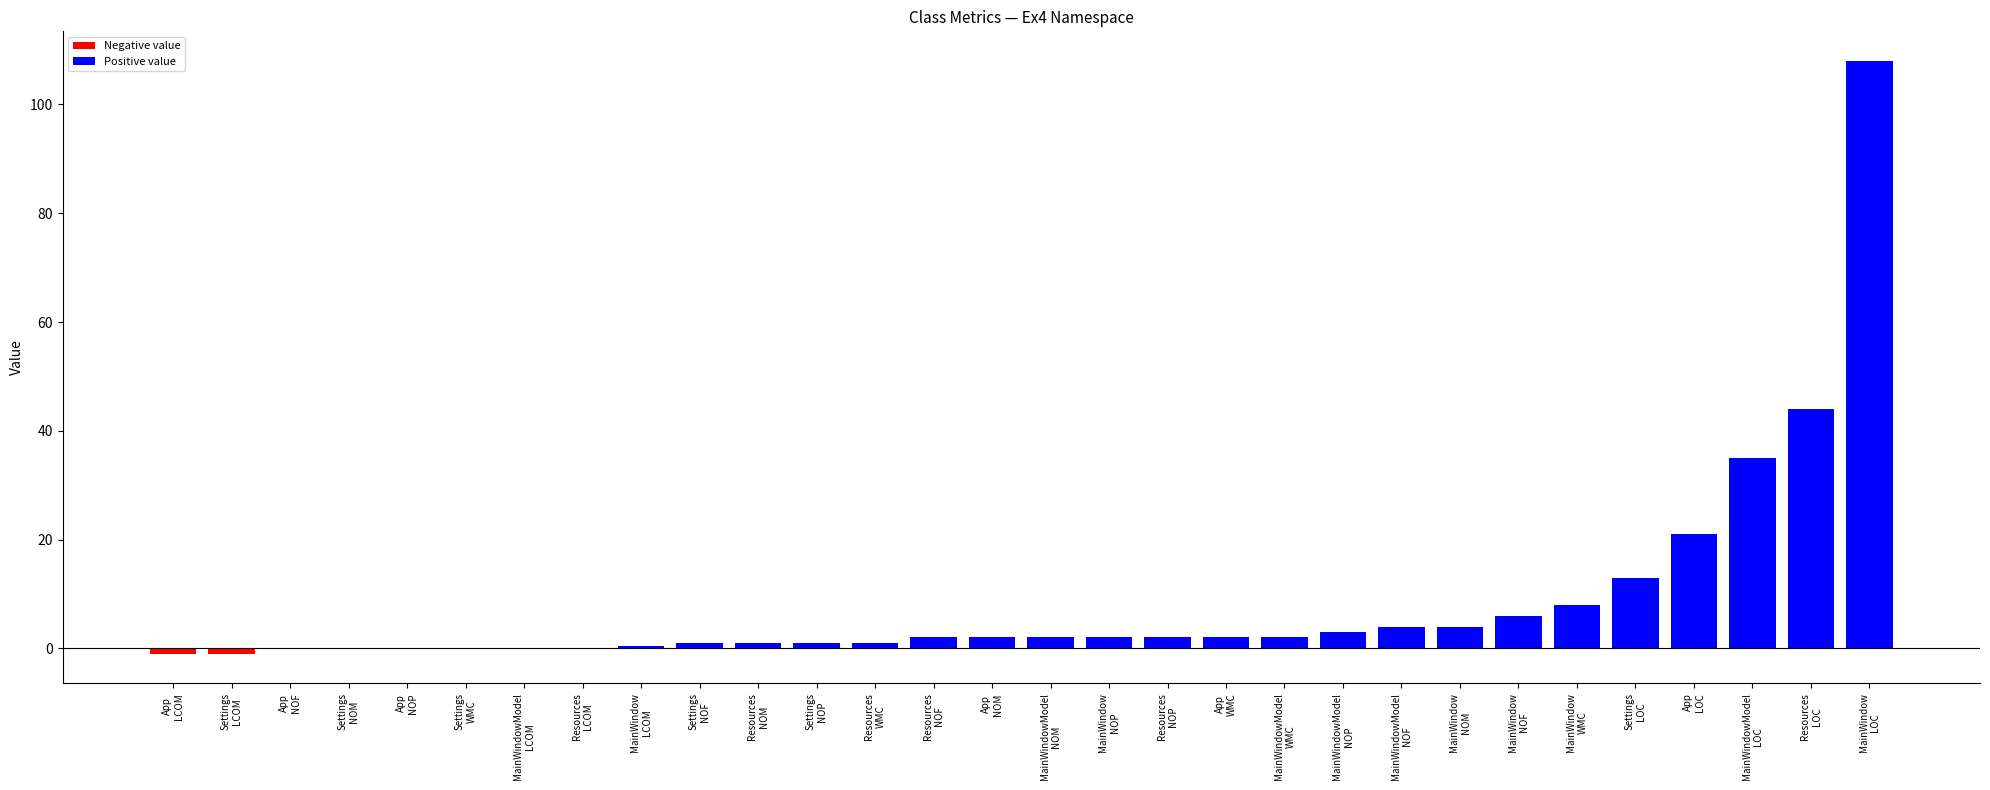

What is the approximate value at MainWindowModel
WMC?

2.0